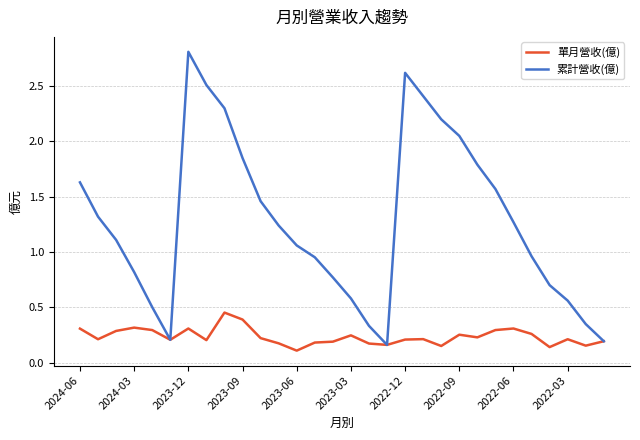

Which series has the largest total across all categories?

累計營收(億)